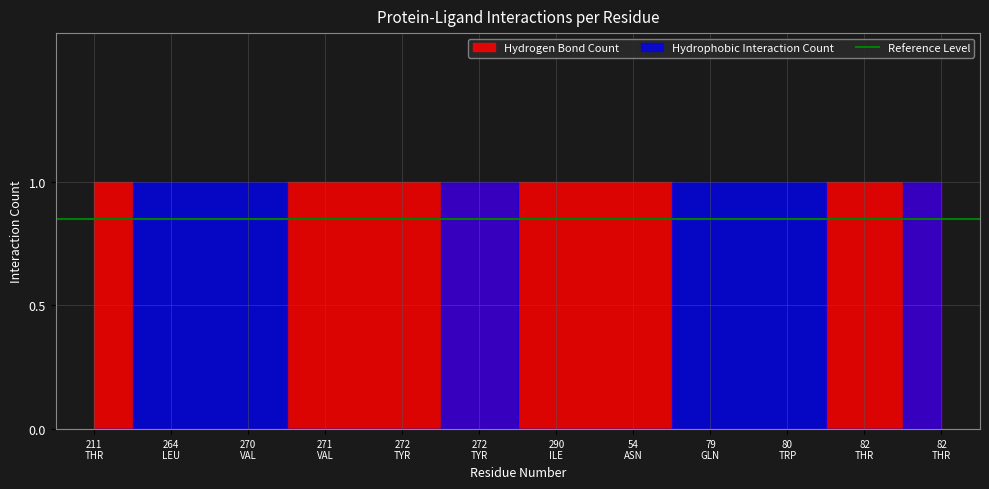

Where do Hydrophobic Interaction Count and Hydrogen Bond Count first cross each other?

211 and 264